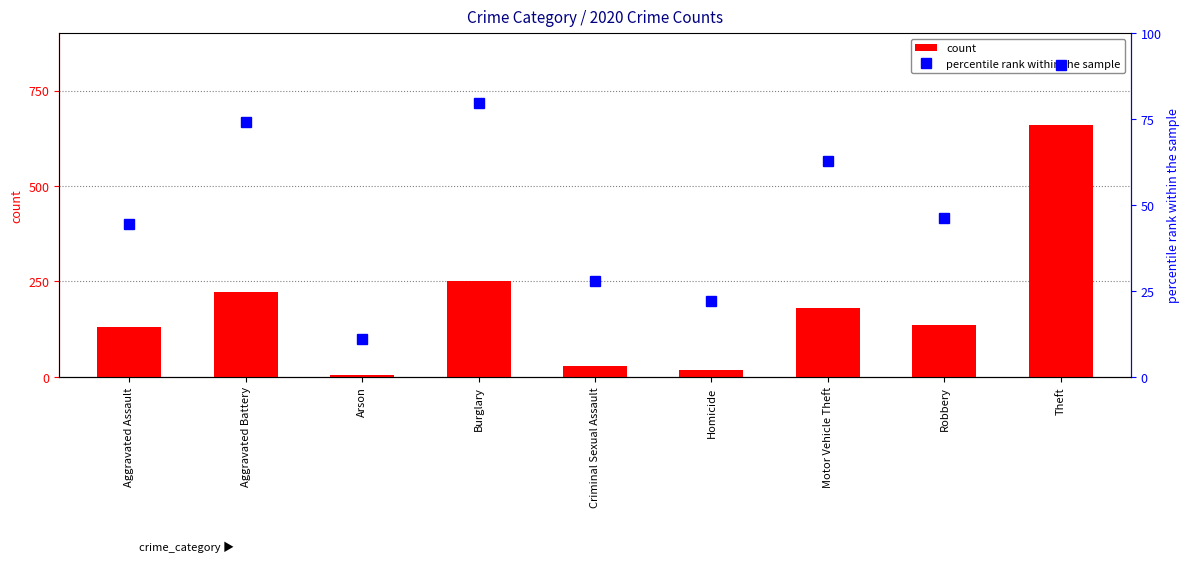

The count series shows 180.0 at Motor Vehicle Theft. True or false?

True